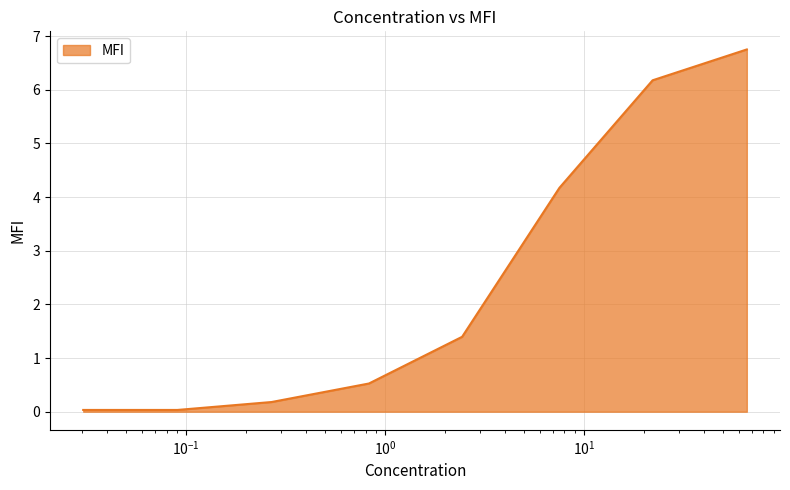

How many values are below 1?

4